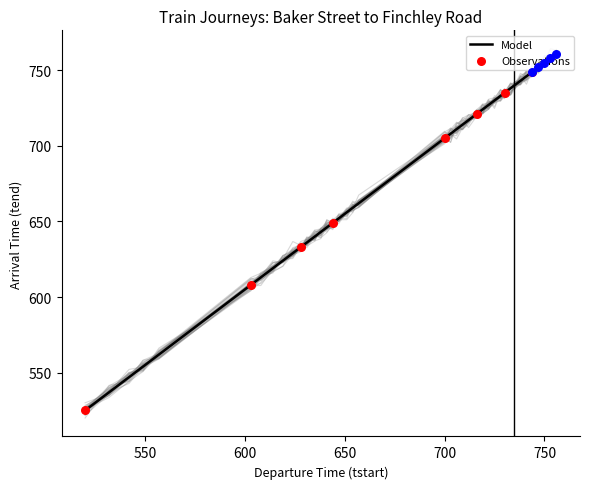

At which category is the sum across all series the highest?

756